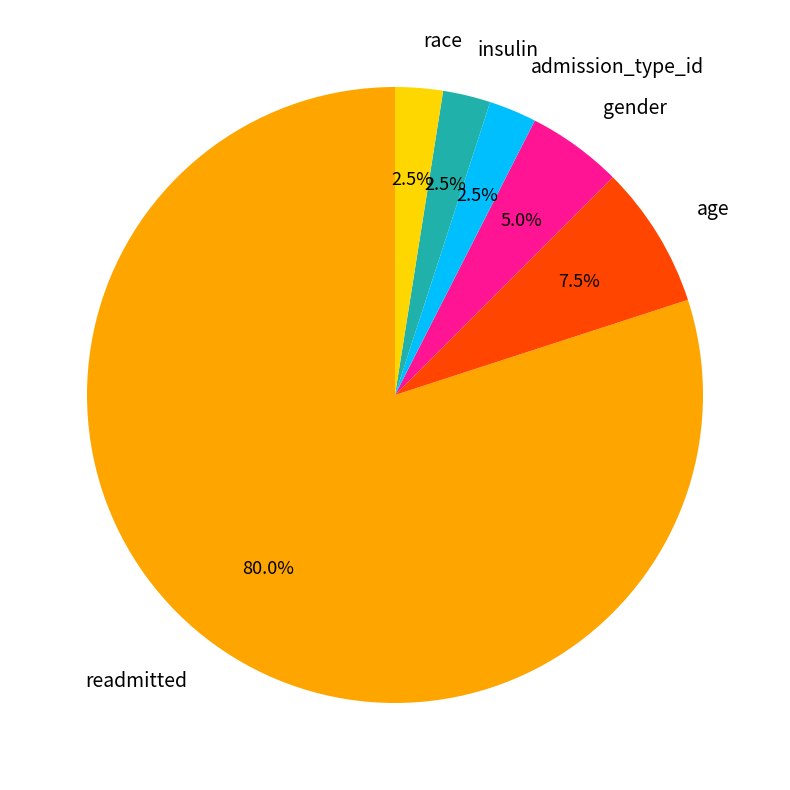

To the nearest percent, what is the difference between the age and readmitted slice percentages?

72%